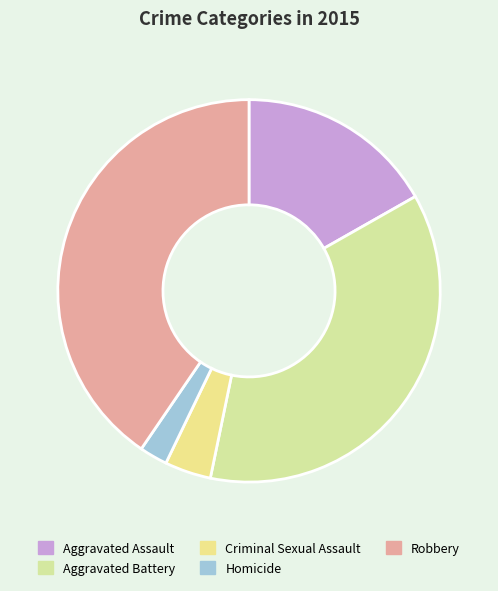

To the nearest percent, what percentage of the pie is Robbery?

40%